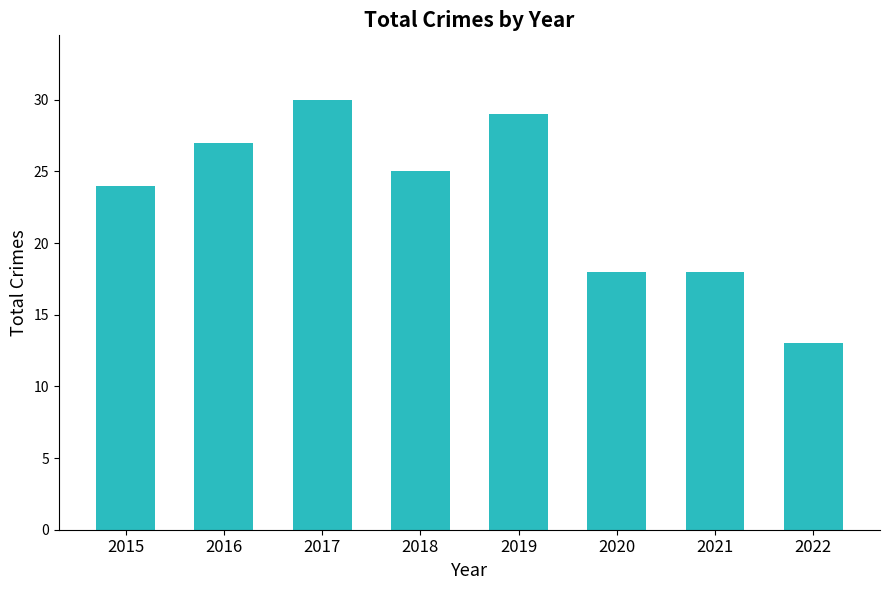

Approximately how many times larger is the value at 2016 compared to 2018?

1.1